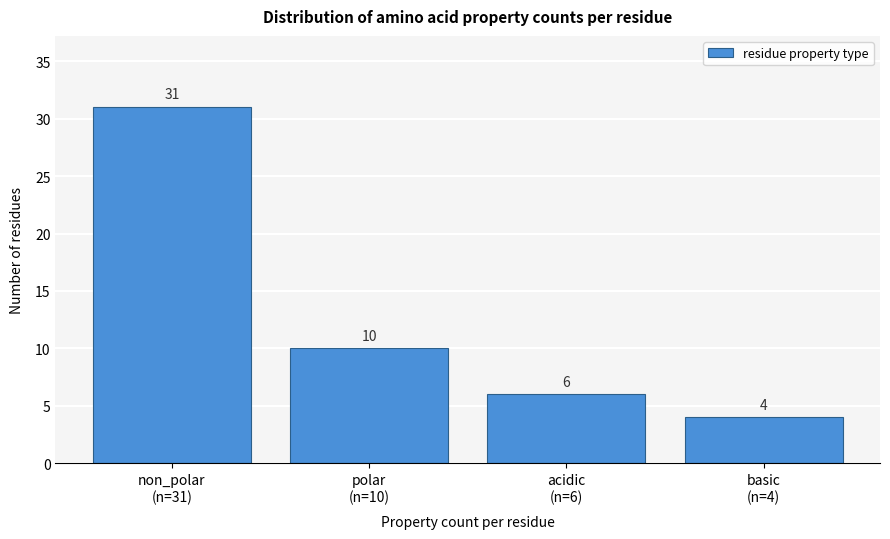

Reading right to left, transcribe all the data shown in this chart.

4	6	10	31